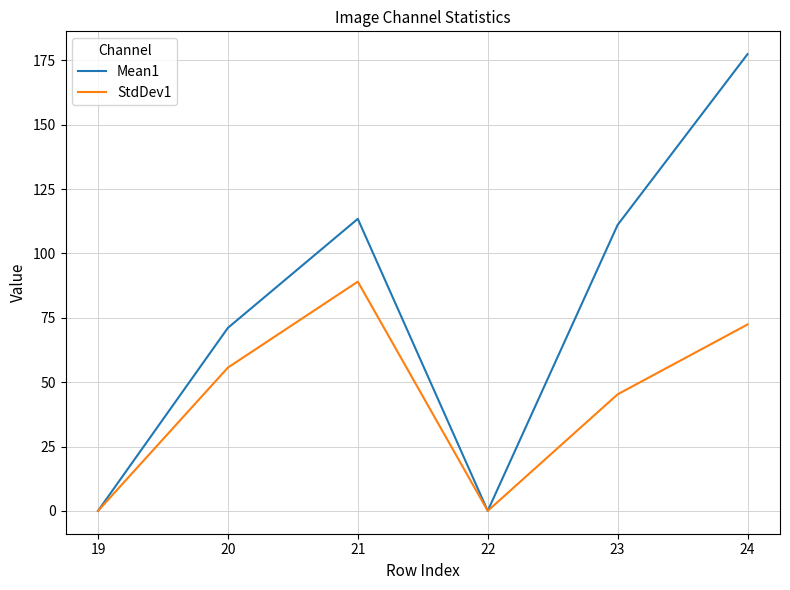

What are all the series names shown in the legend?

Mean1, StdDev1